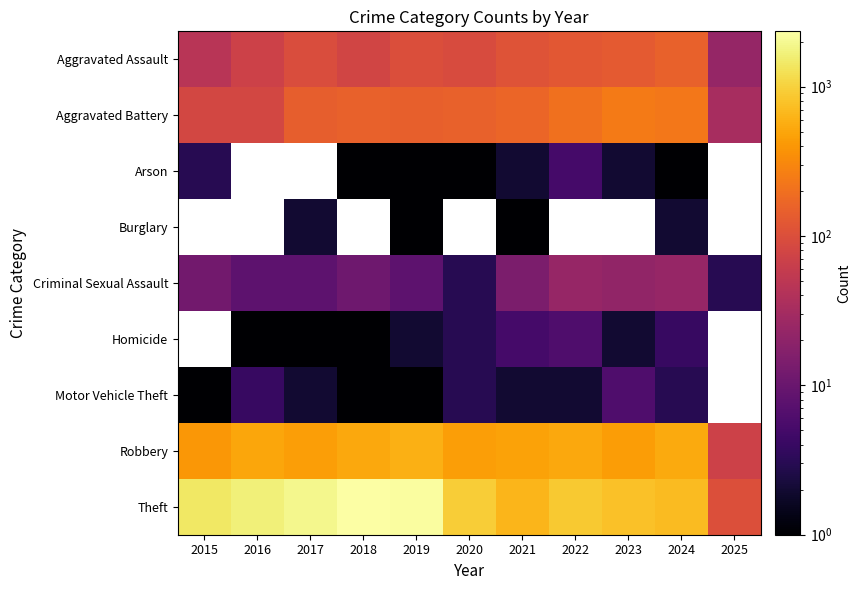

Between 2016 and 2025, which series saw the biggest shift?

Theft